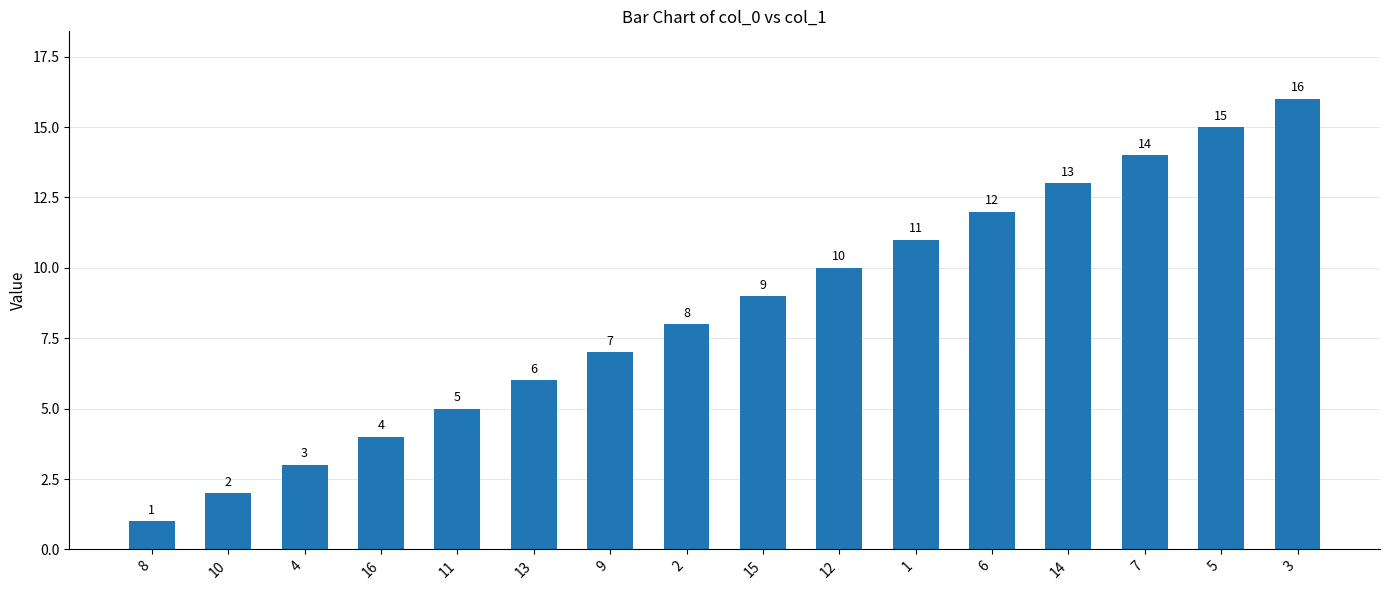

What position from the right is 13?

11